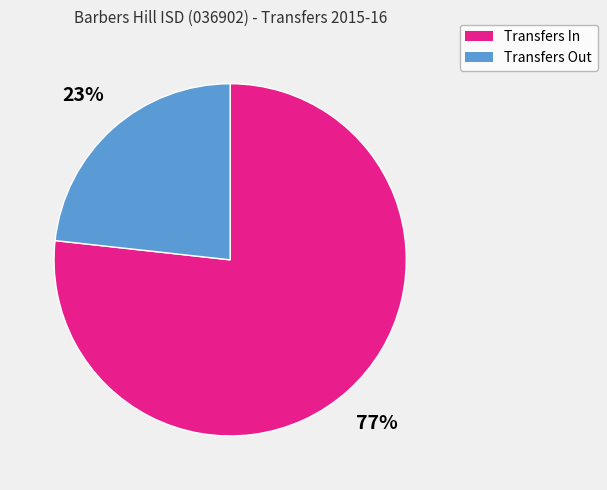

Does any single category account for the majority?

Yes